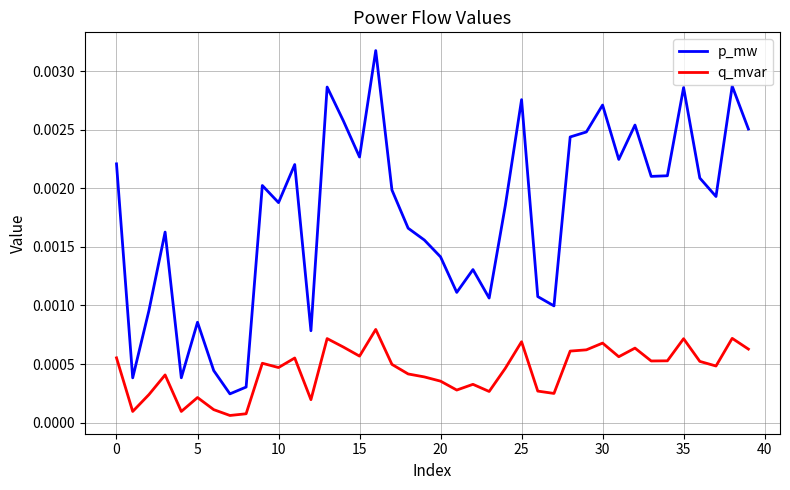

True or false: p_mw and q_mvar intersect in this chart.

False